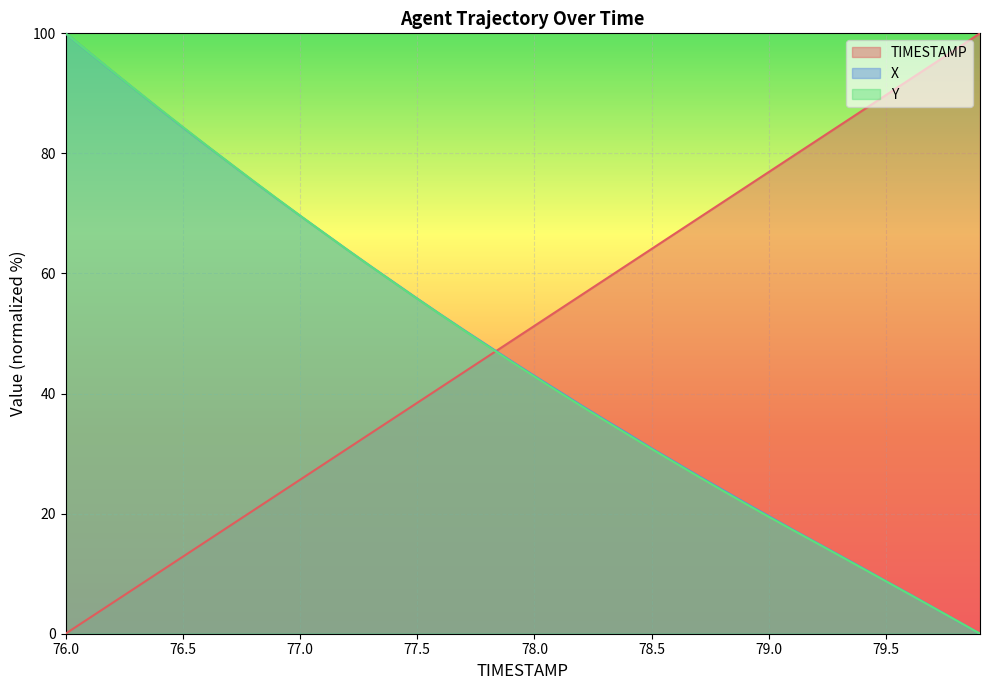

The TIMESTAMP series shows 120.0 at 78.9. True or false?

False